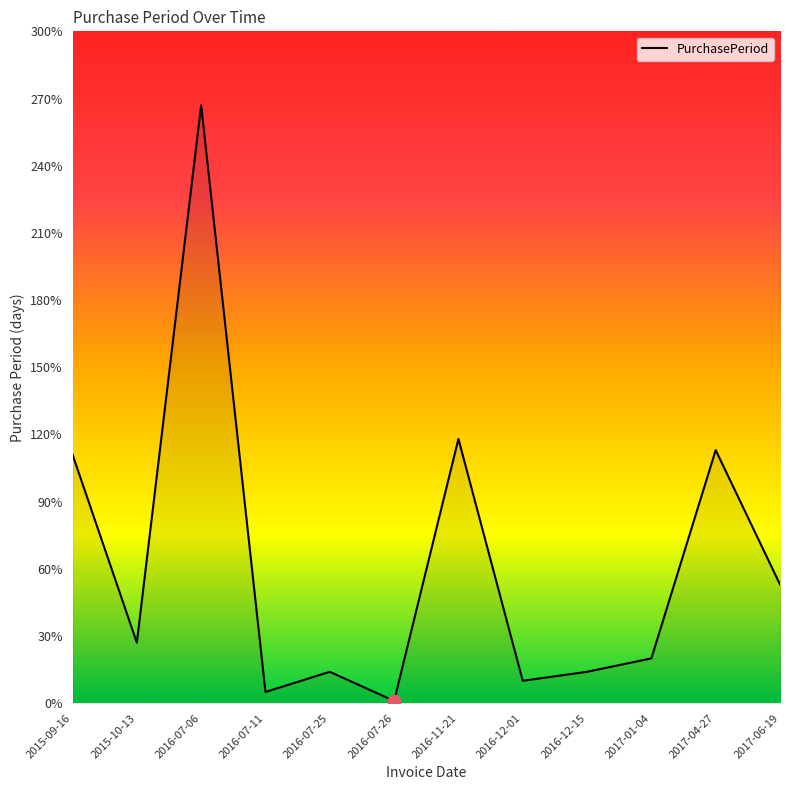

Between 2017-04-27 and 2016-07-11, which is larger?

2017-04-27